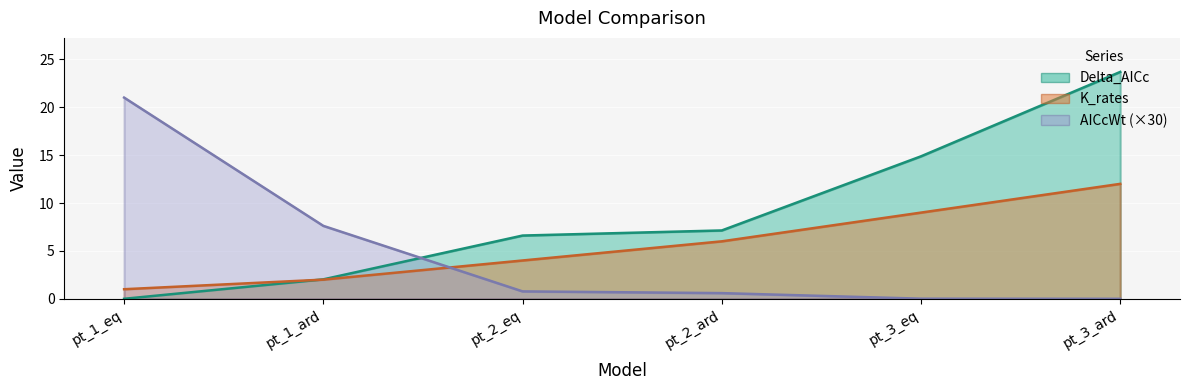

How many values in the Delta_AICc series exceed 7?

3